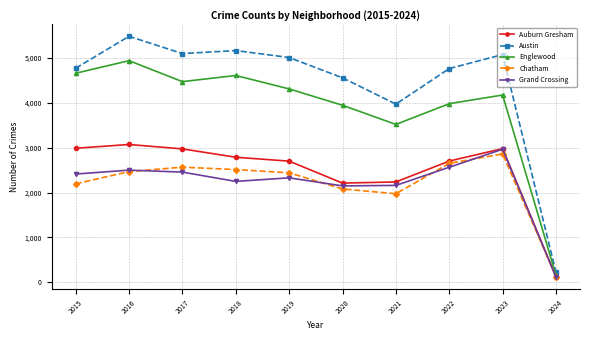

Where is Englewood nearest to the value 2549?

2021